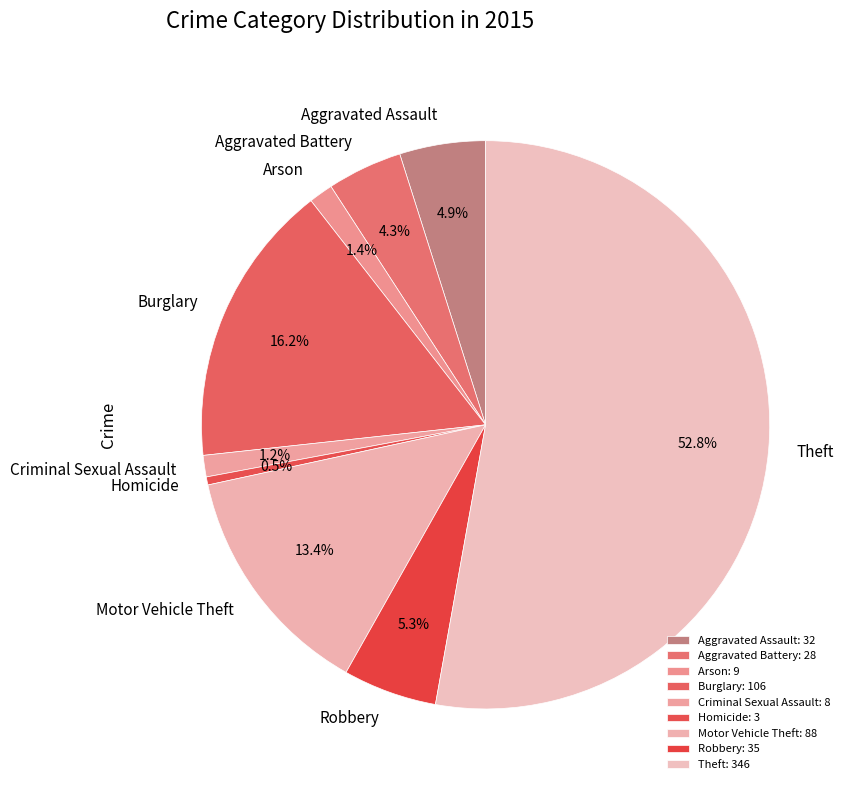

Count the number of slices in the pie.

9